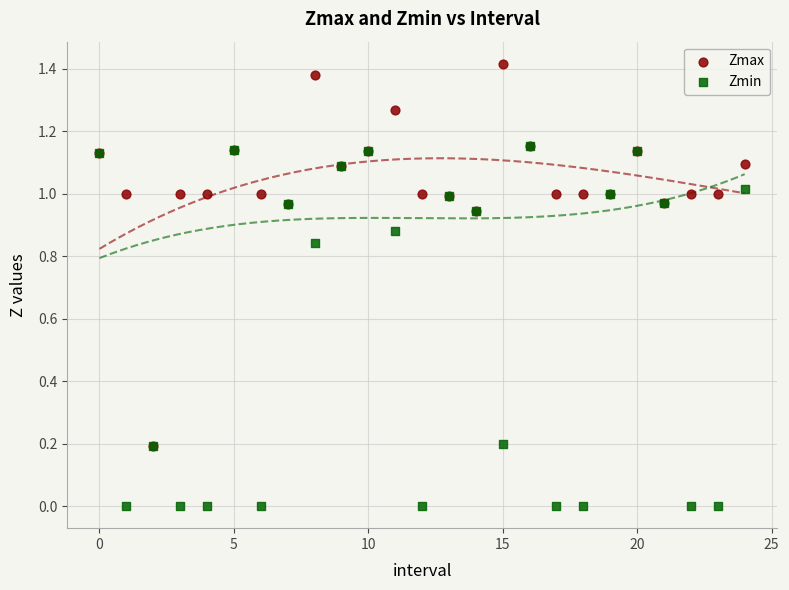

Which series has the widest spread of Y values?

Zmax